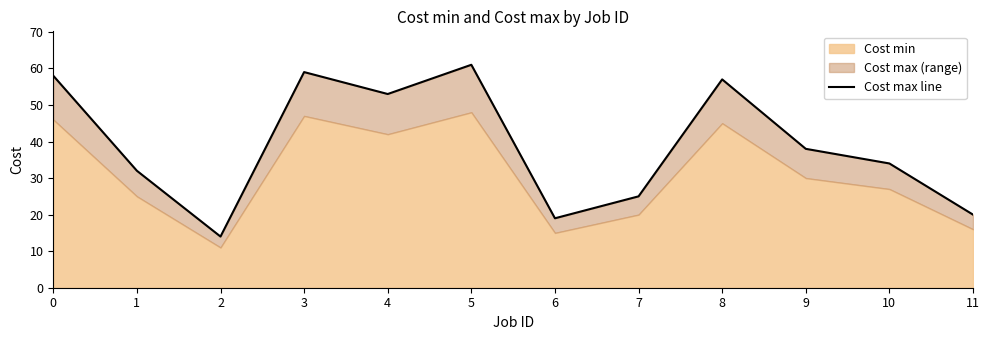

Which label corresponds to the smallest value in the chart?

2